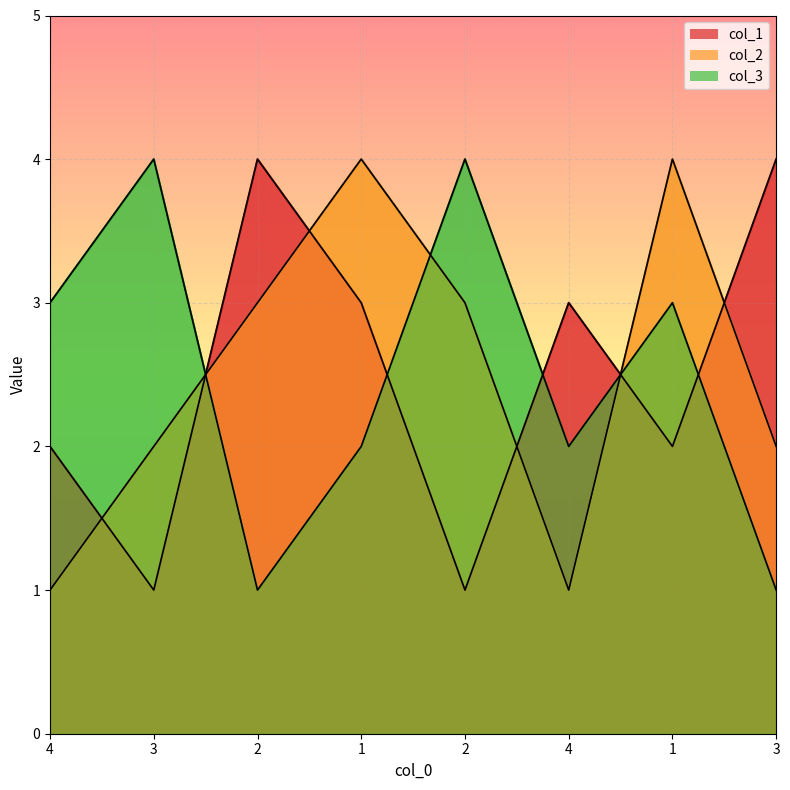

Rank the categories by col_2 value from lowest to highest.

4, 4, 3, 3, 2, 2, 1, 1